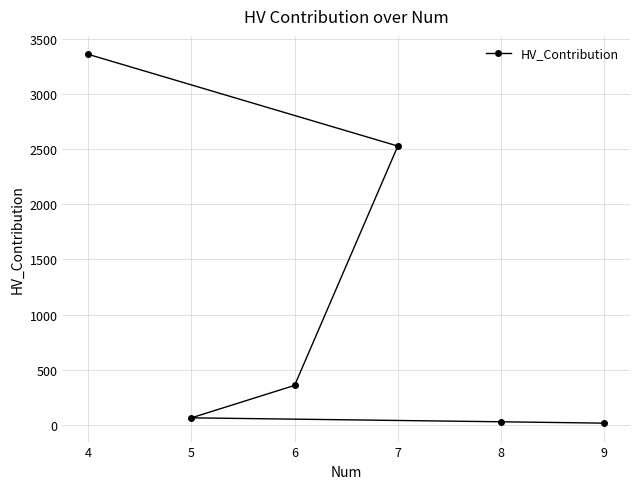

Is this an area chart (filled region under the line)?

No